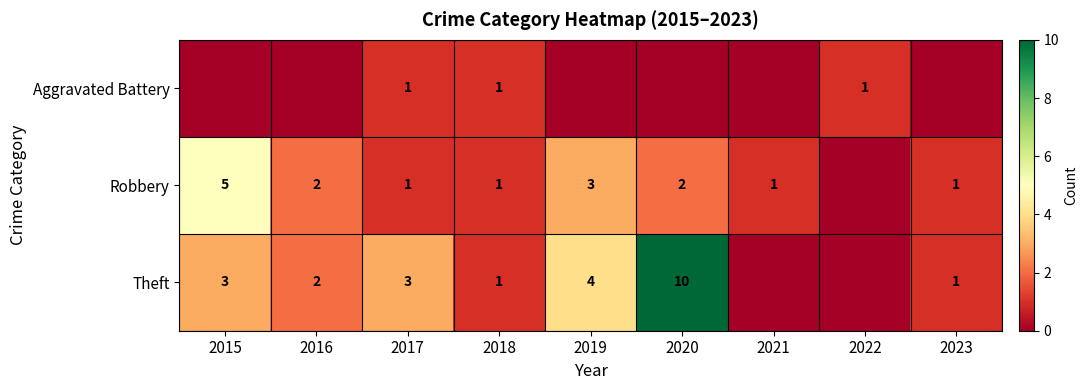

What is the sum of the Robbery values at 2016 and 2023?

3